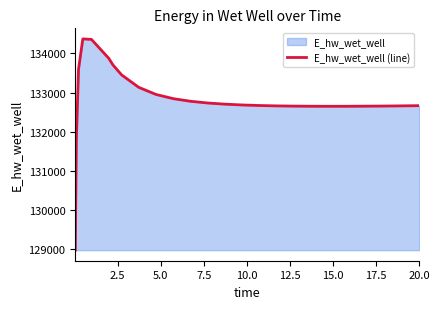

What is the difference between the maximum and minimum values?

5397.3